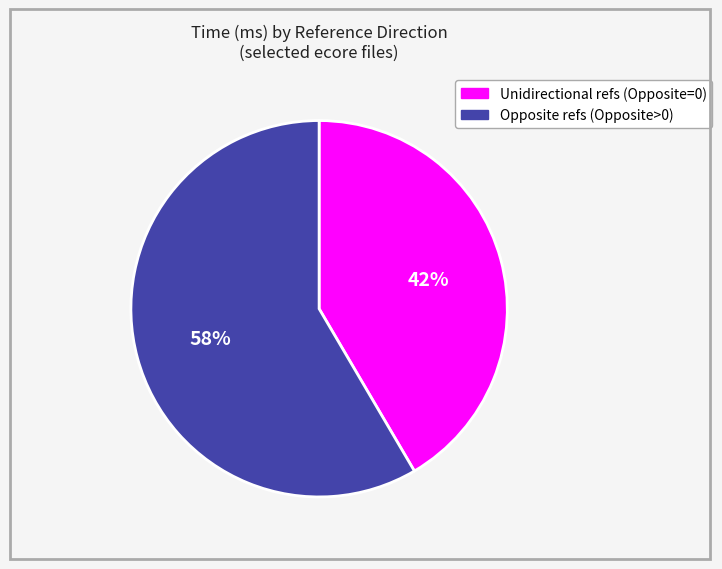

Is the sum of Opposite refs (Opposite>0) and Unidirectional refs (Opposite=0) greater than half?

Yes